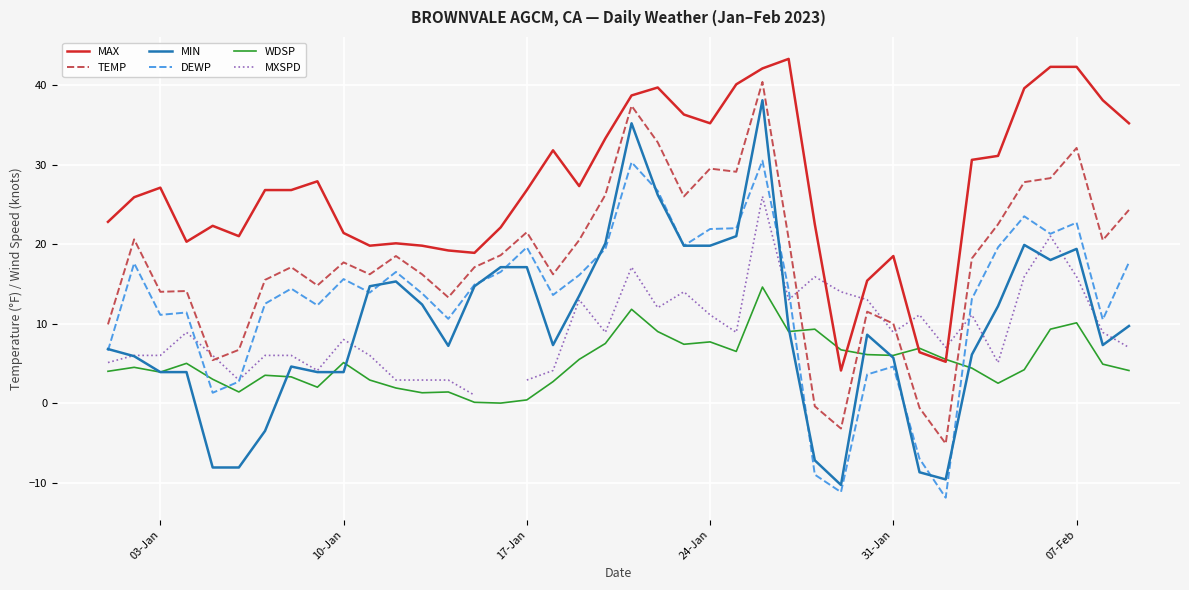

After their last crossing, which series has the higher values: WDSP or MIN?

MIN